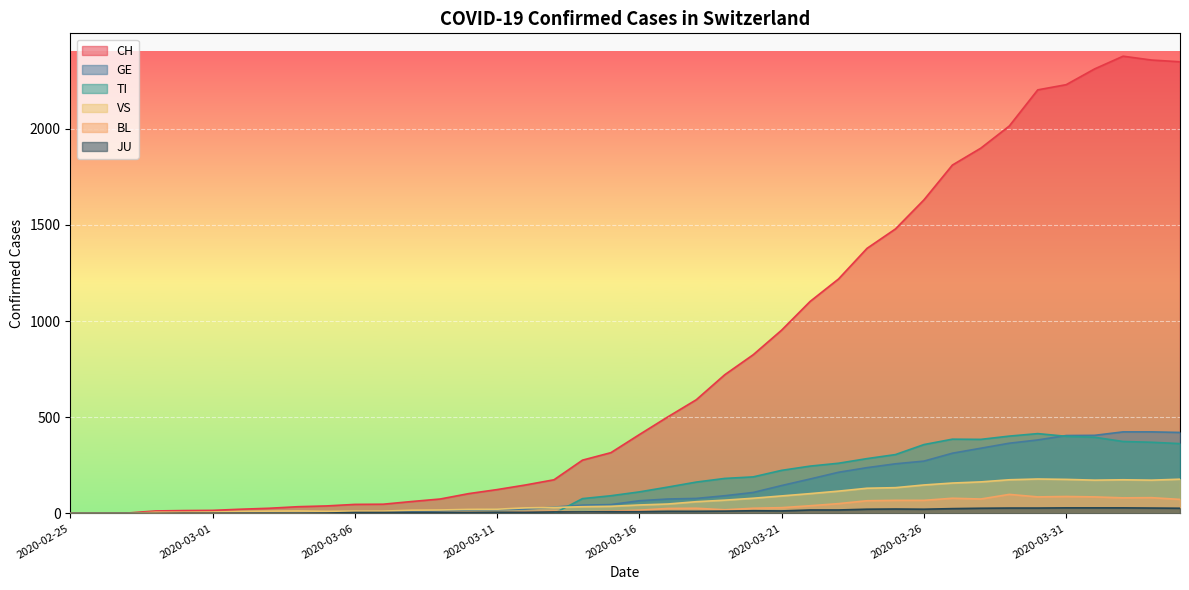

Is it true that GE equals 2 at 2020-02-28?

True